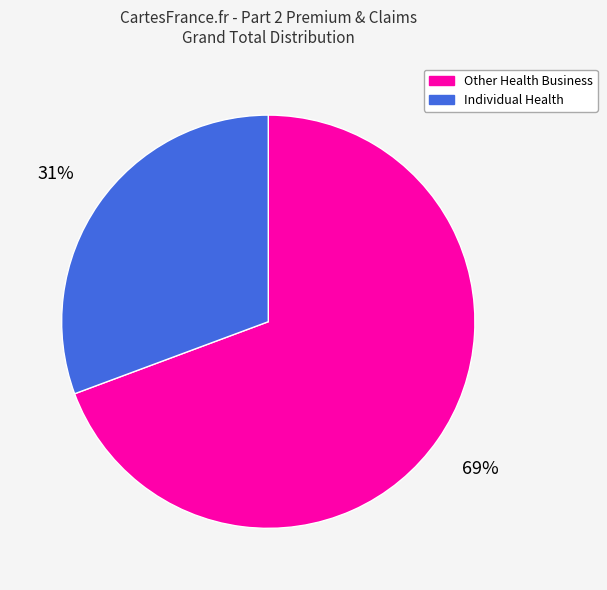

To the nearest percent, what portion does Individual Health represent?

31%